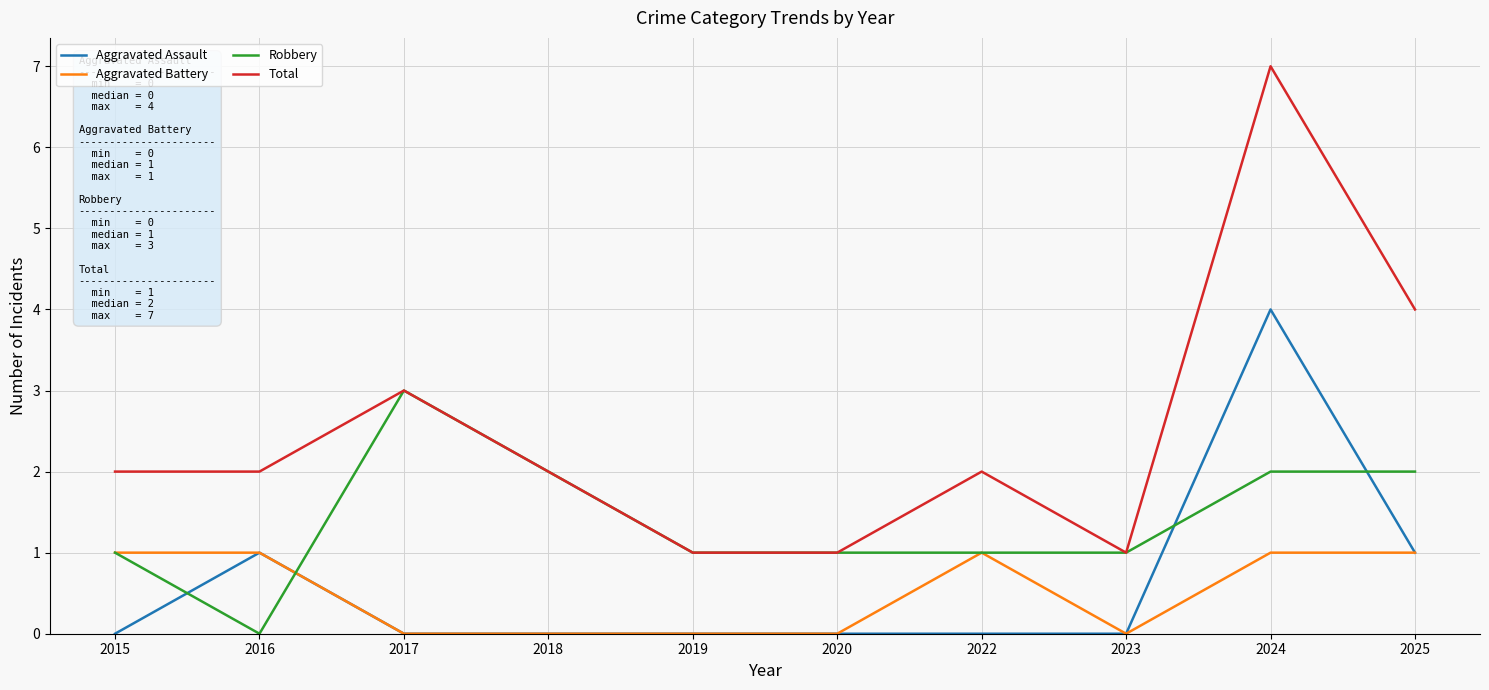

How many distinct data groups are displayed?

4